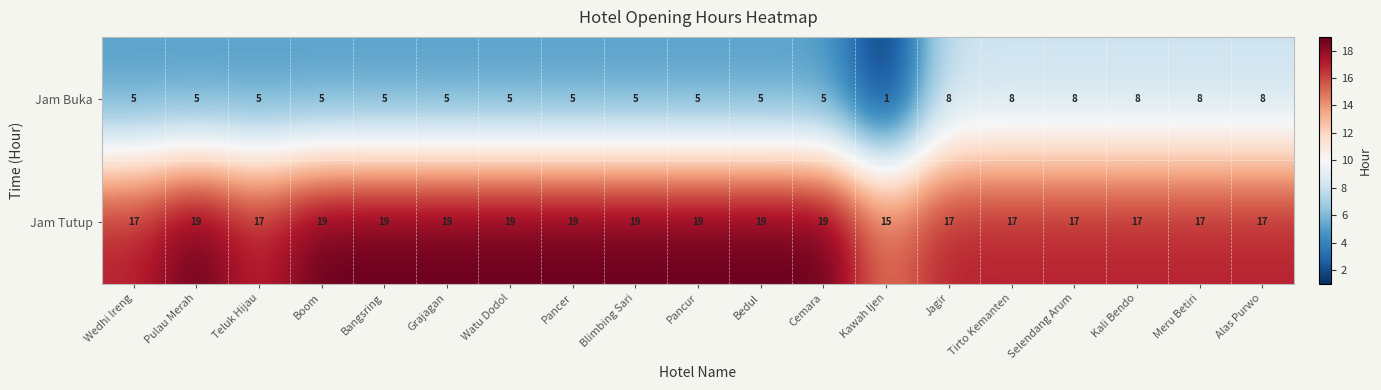

Which series has the widest spread of values?

Jam Buka